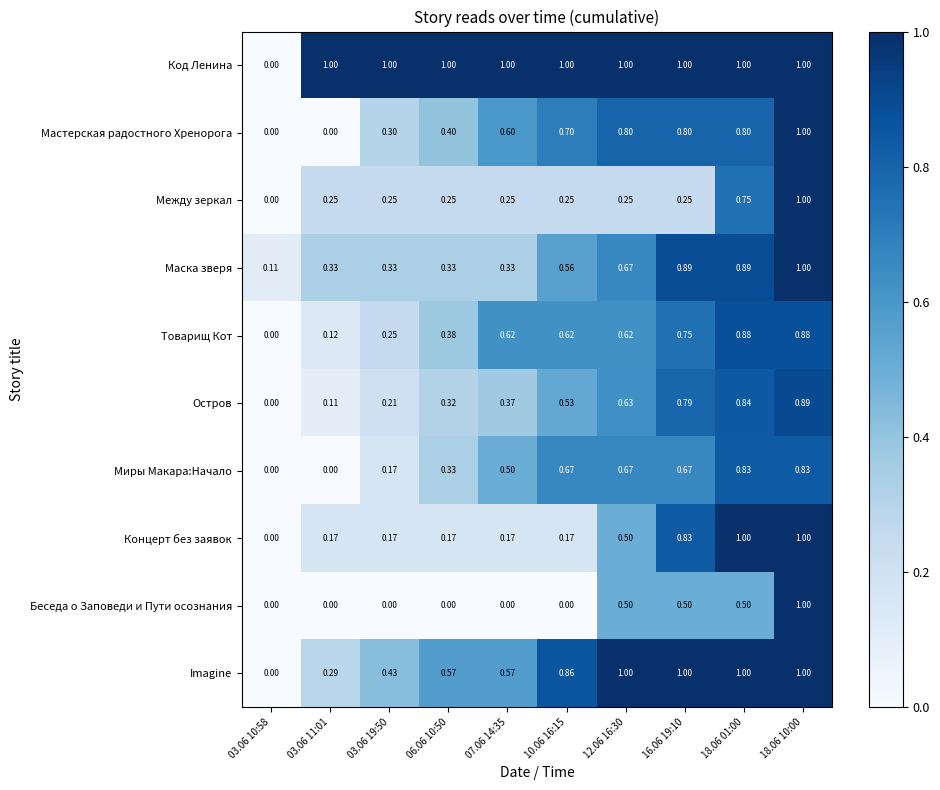

How many values in the Мастерская радостного Хренорога series exceed 0?

8